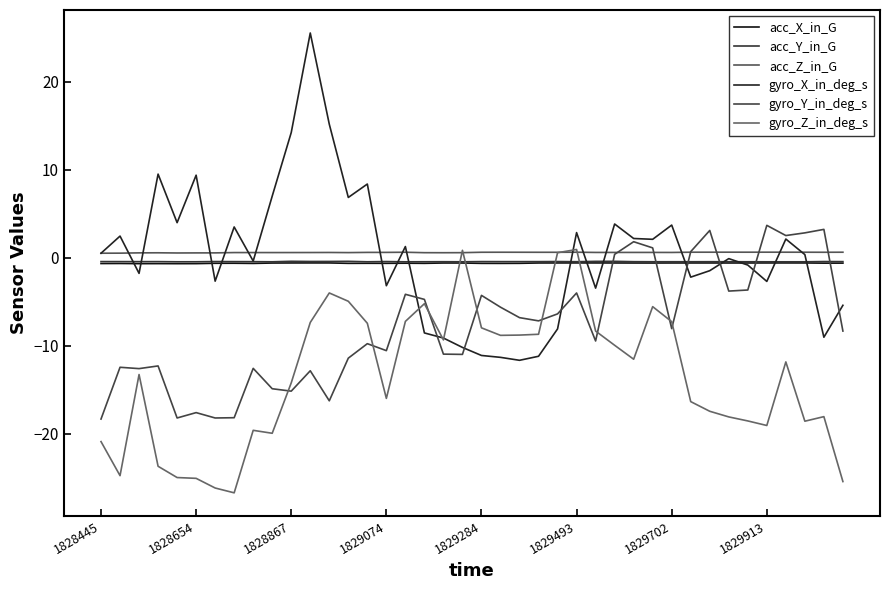

What is the average value of the acc_X_in_G series?

-0.6